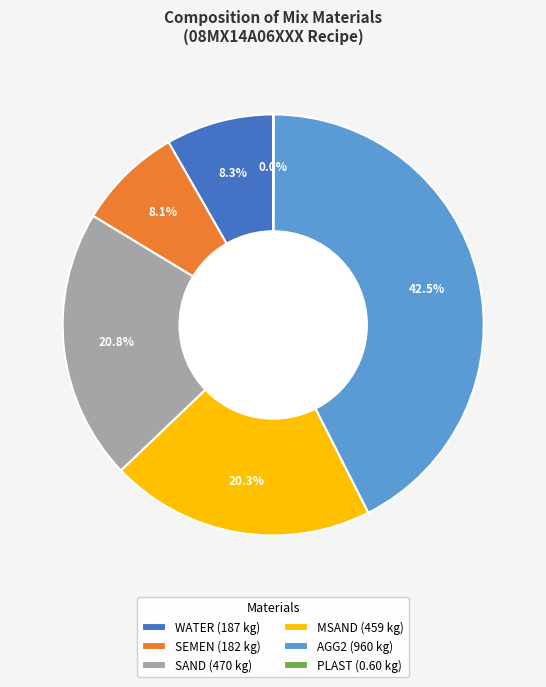

Is there any slice that represents more than half of the pie?

No